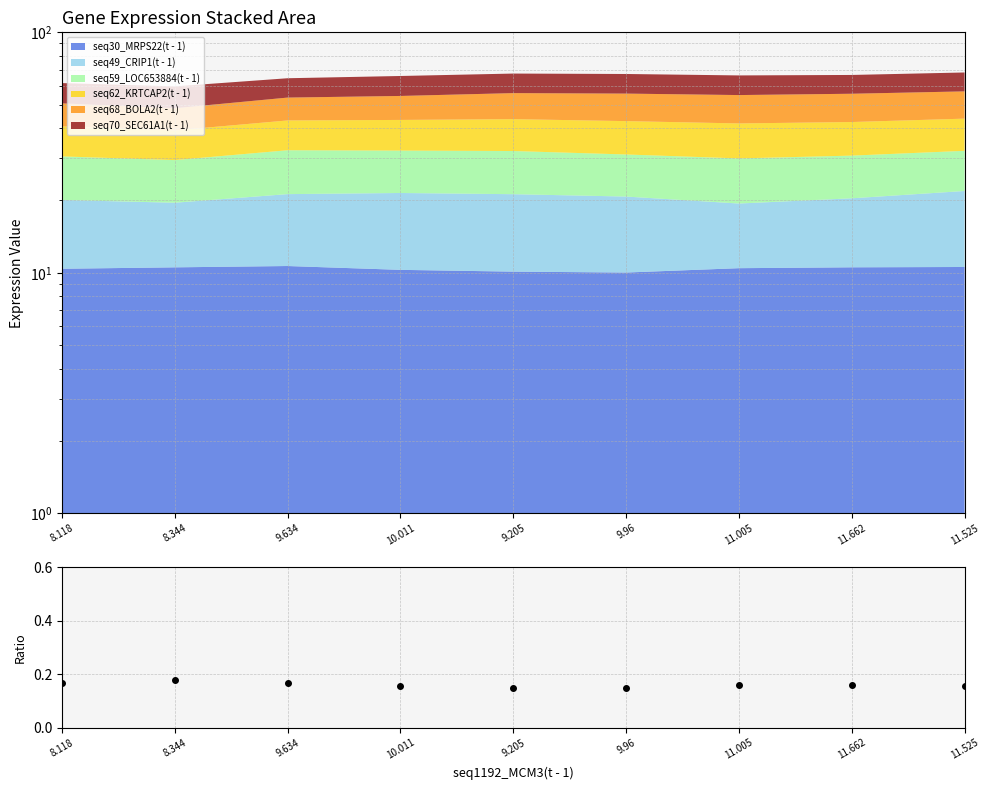

The chart shows a value of 0.0 at 8.118. True or false?

False